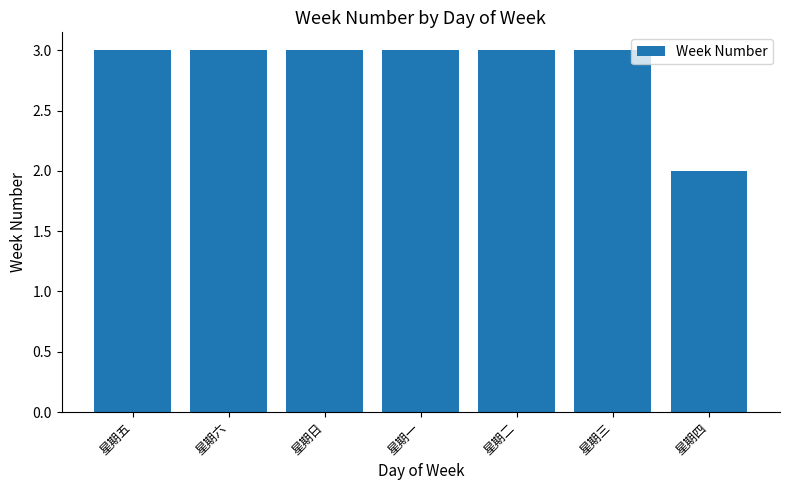

What is the sum of all values?

20